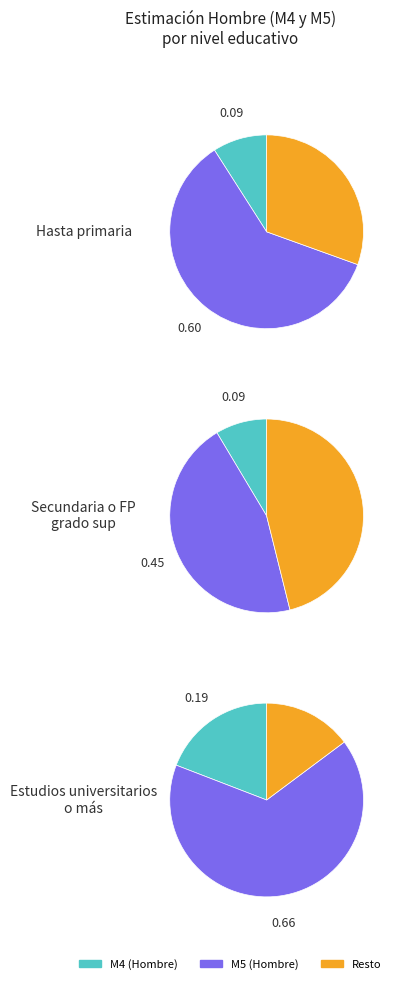

What is the change in value from Hasta primaria to Estudios universitarios o más?

+0.1